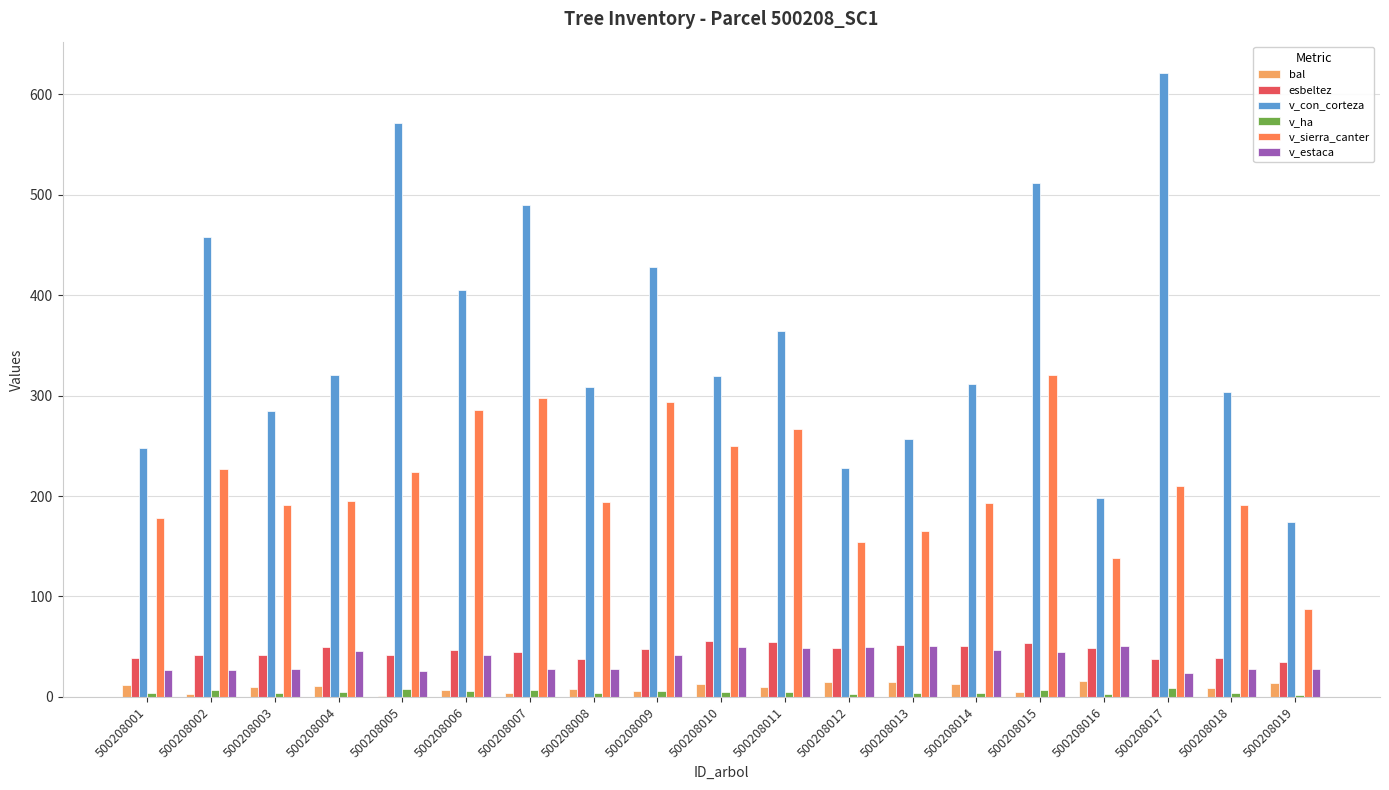

Which series has the largest total across all categories?

v_con_corteza